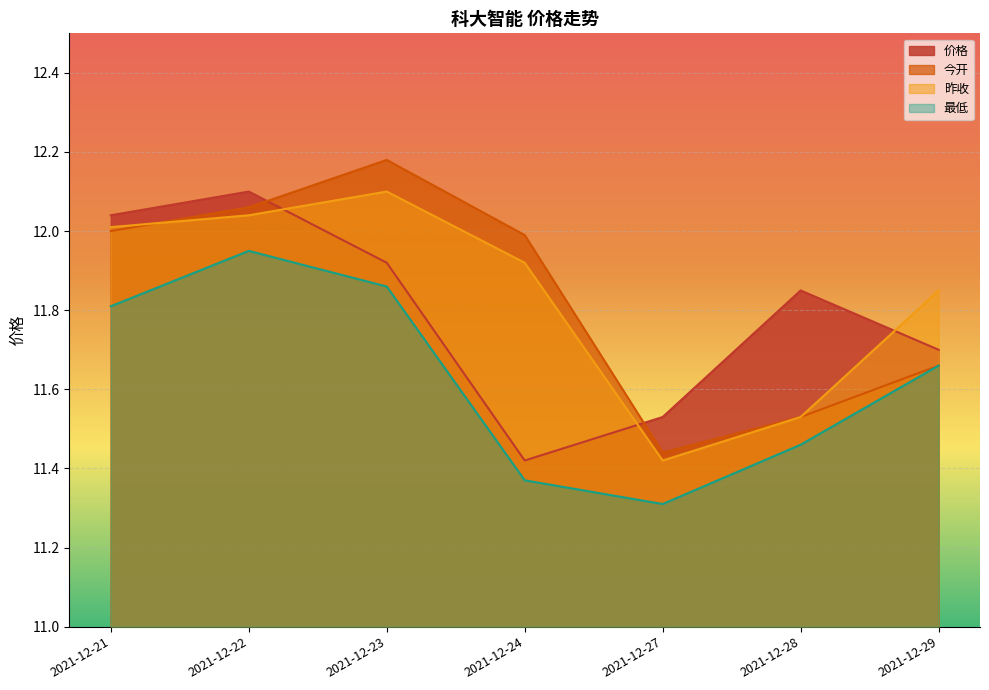

How many lines are shown in the chart?

4